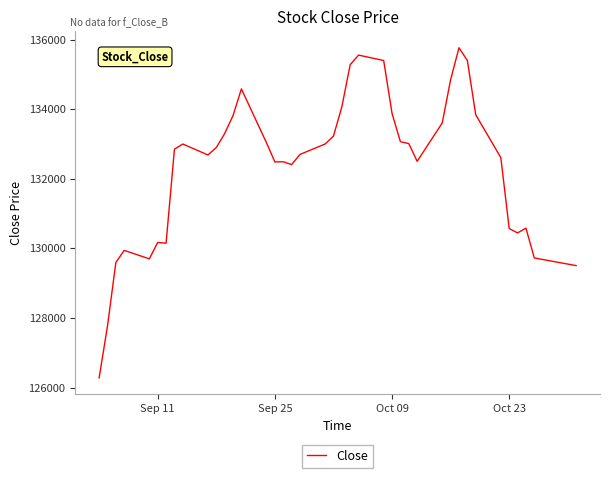

What is the difference between the second highest and second lowest values?

7785